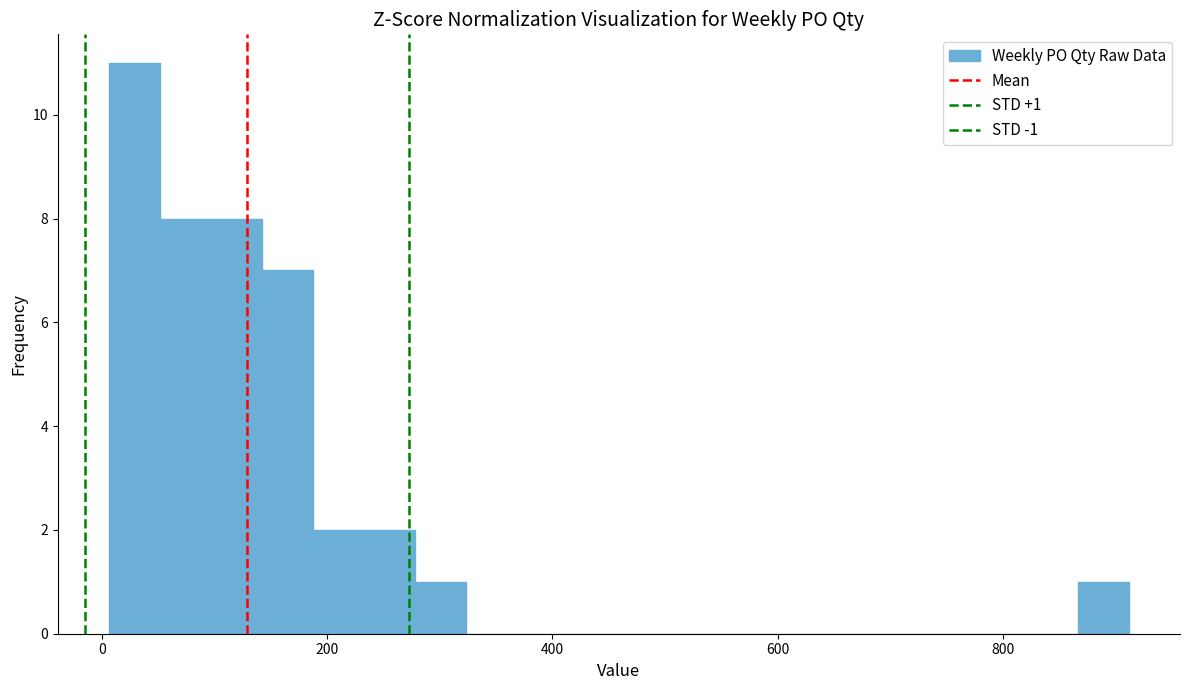

Around what value on the x-axis is the tallest bar? Give the approximate position of its centre, as read against the axis.

20